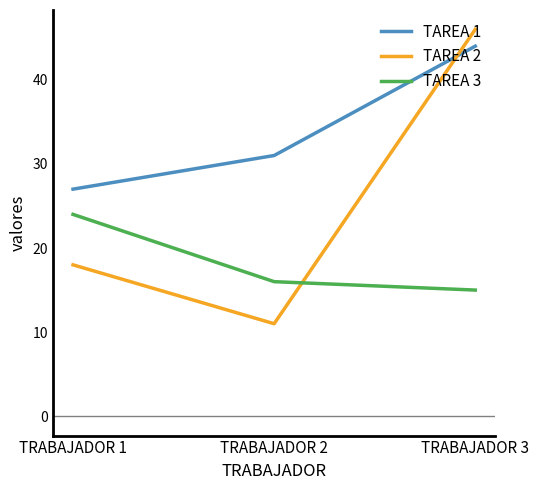

Which series changed the most between TRABAJADOR 1 and TRABAJADOR 3?

TAREA 2